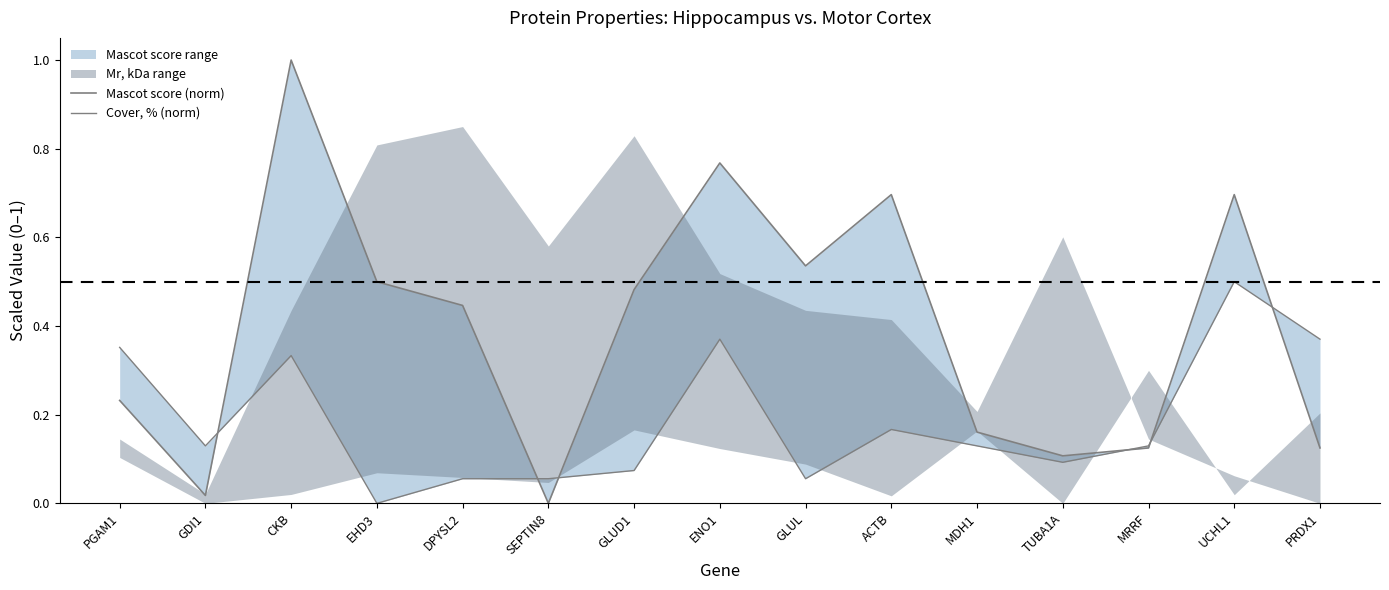

What is the value of the Cover, % (norm) point at the 13th from the left?

0.1